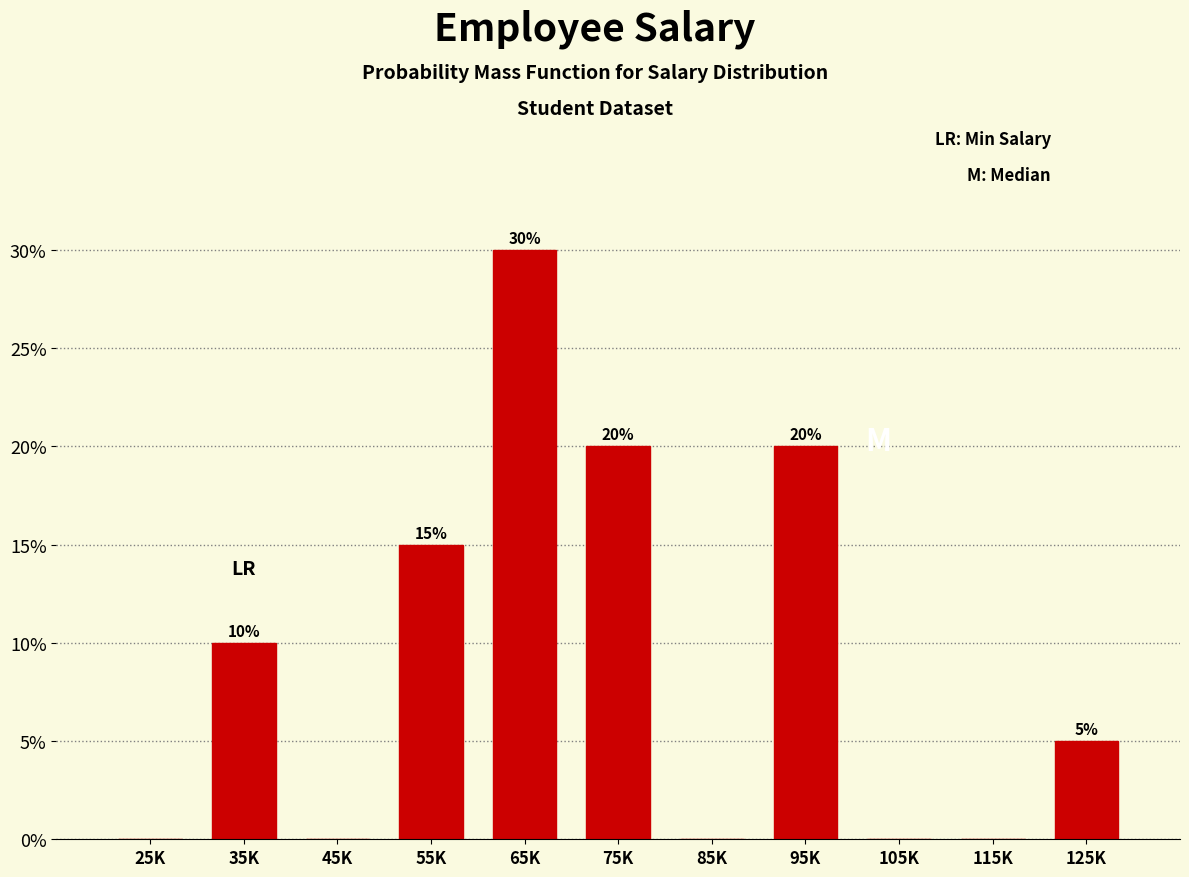

Reading left to right, transcribe all the data shown in this chart.

25K=0	35K=10	45K=0	55K=15	65K=30	75K=20	85K=0	95K=20	105K=0	115K=0	125K=5